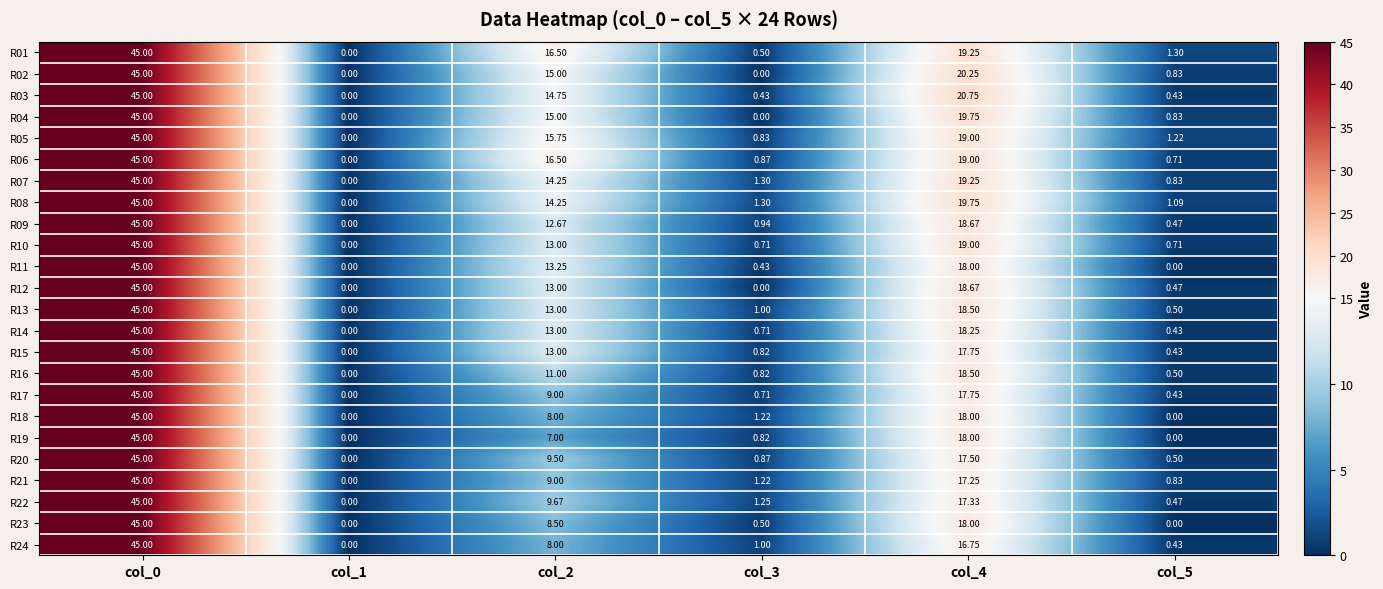

Is the value of R02 at col_1 greater than the value of R22 at col_3?

No